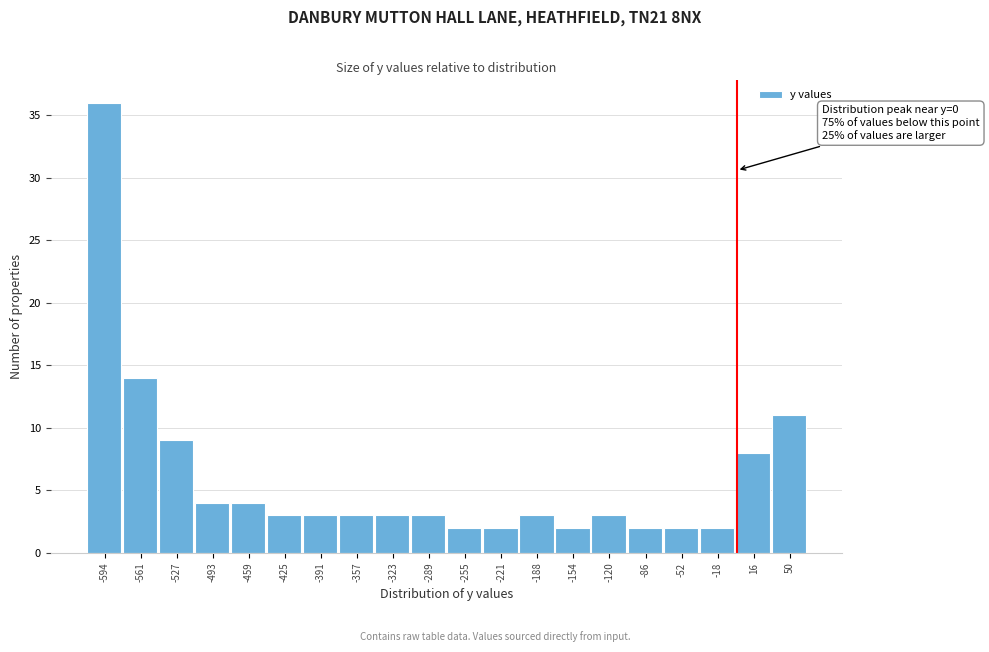

Over which range of the x-axis is the bar tallest?

-610 to -575